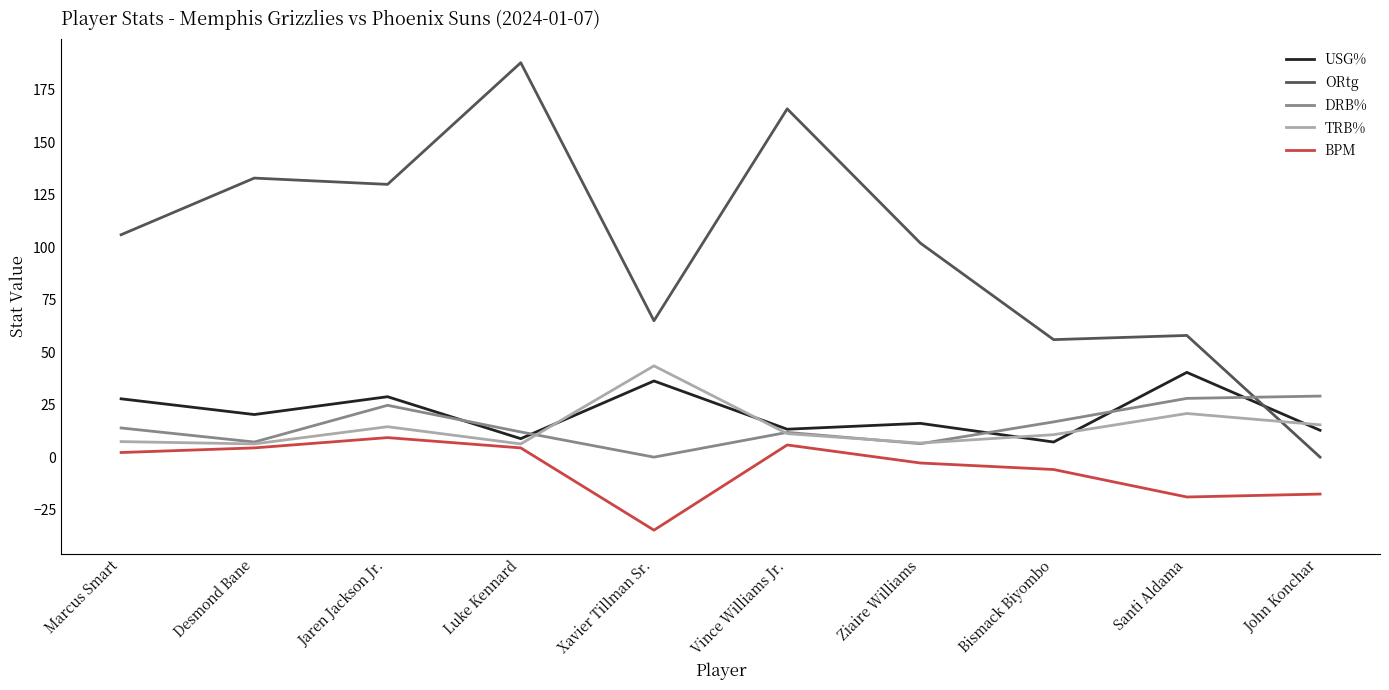

What are all the series names shown in the legend?

USG%, ORtg, DRB%, TRB%, BPM